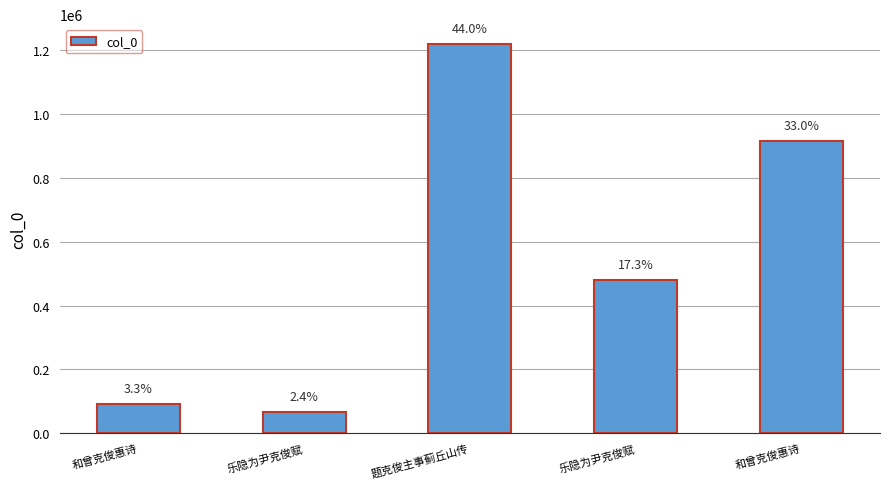

Are the bars grouped side by side (vs. stacked)?

No